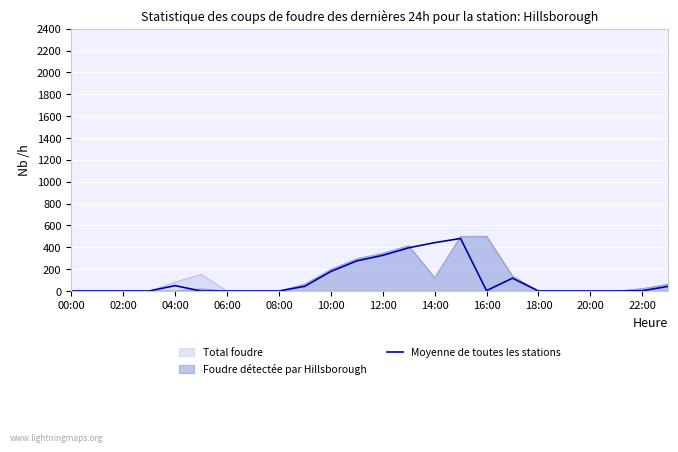

What is the greatest value displayed?

501.6